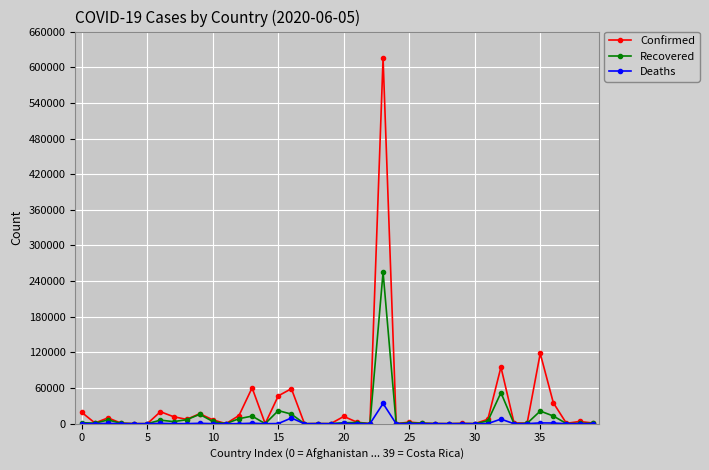

What is the average value of the Recovered series?

11492